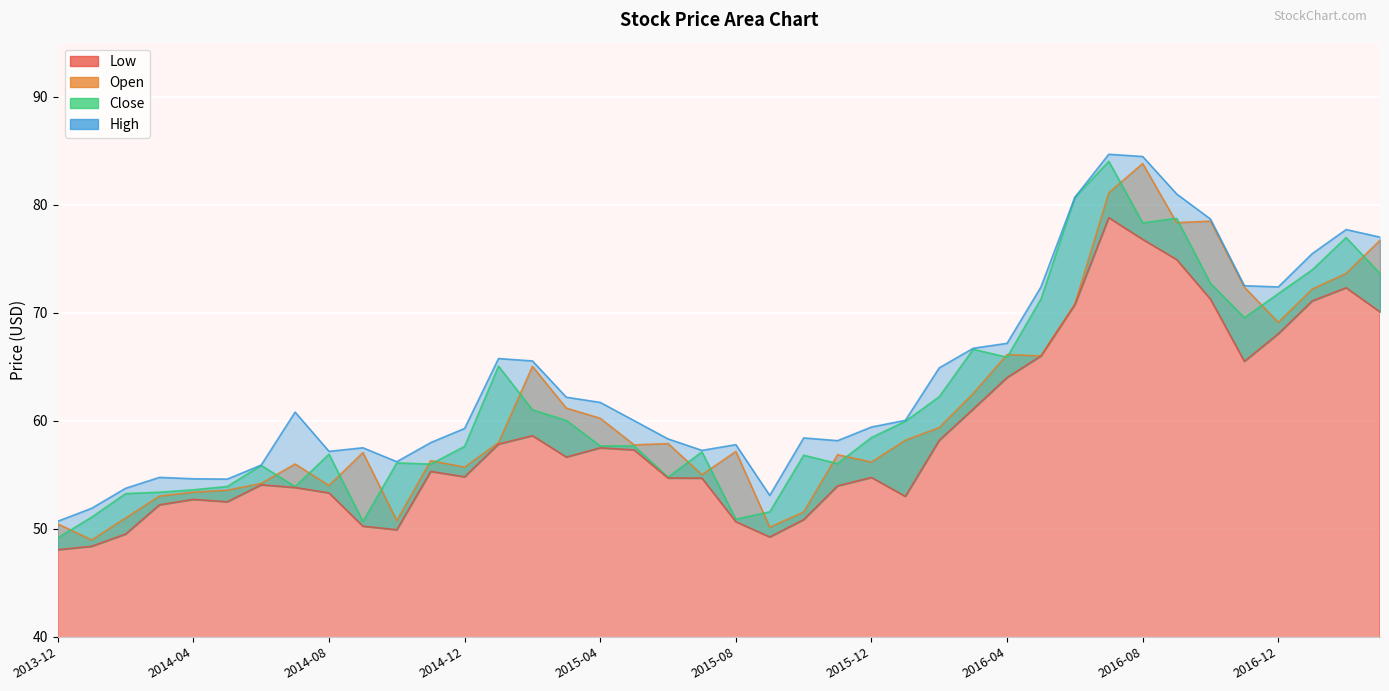

In Low, how many points are lower than both neighbors (excluding endpoints)?

7